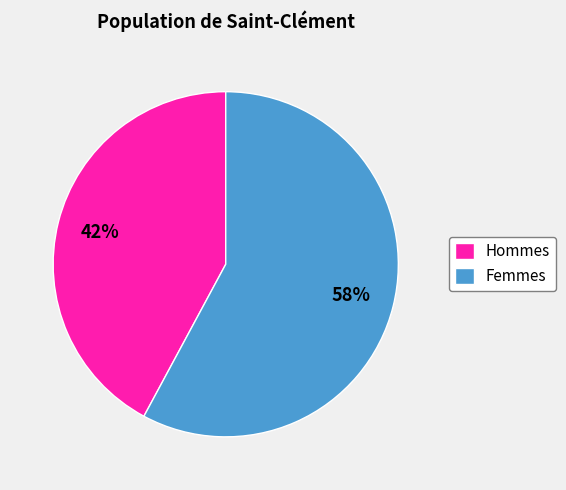

To the nearest percent, what portion does Hommes represent?

42%